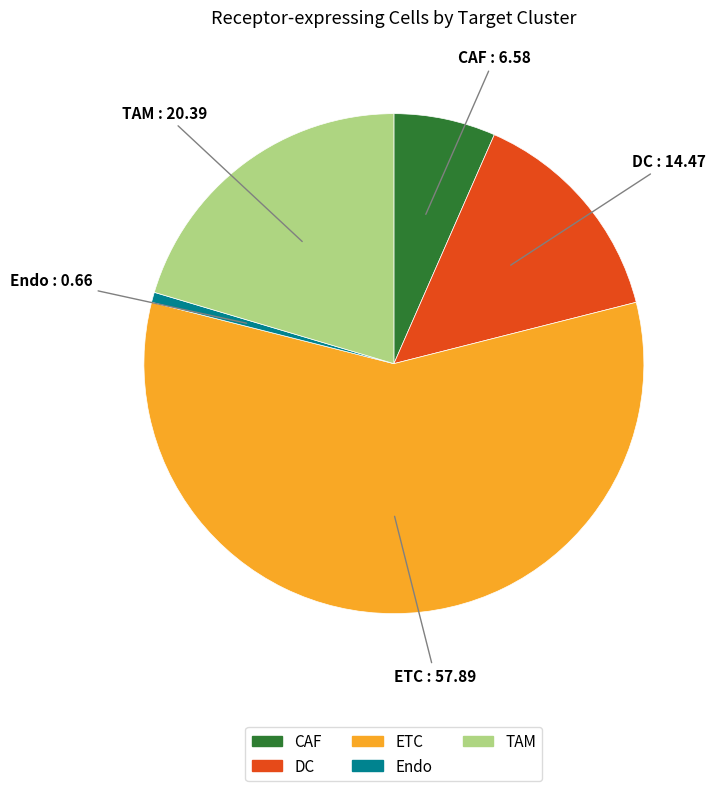

Count the number of slices in the pie.

5